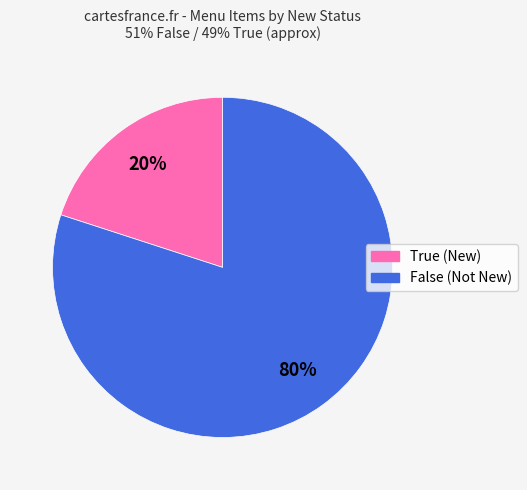

Which category has the biggest portion of the pie?

False